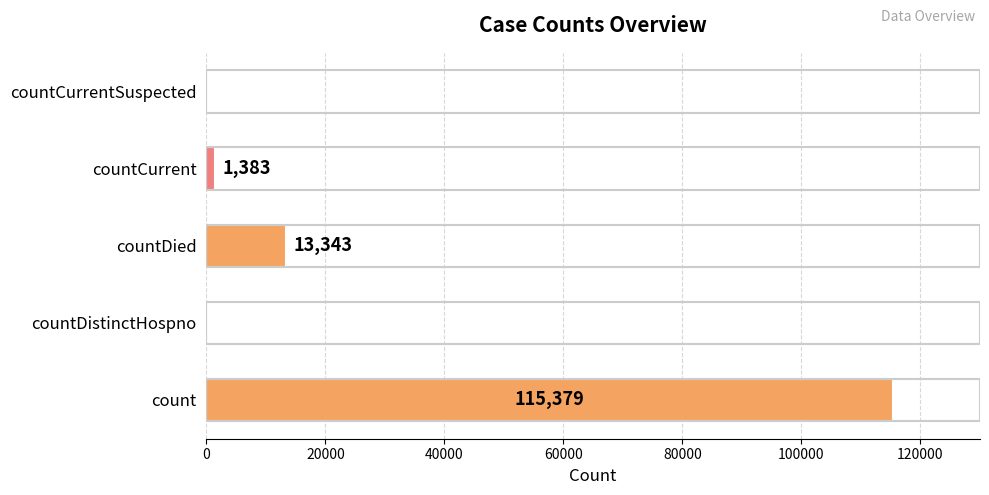

True or false: the data shows 0 at countDistinctHospno.

True